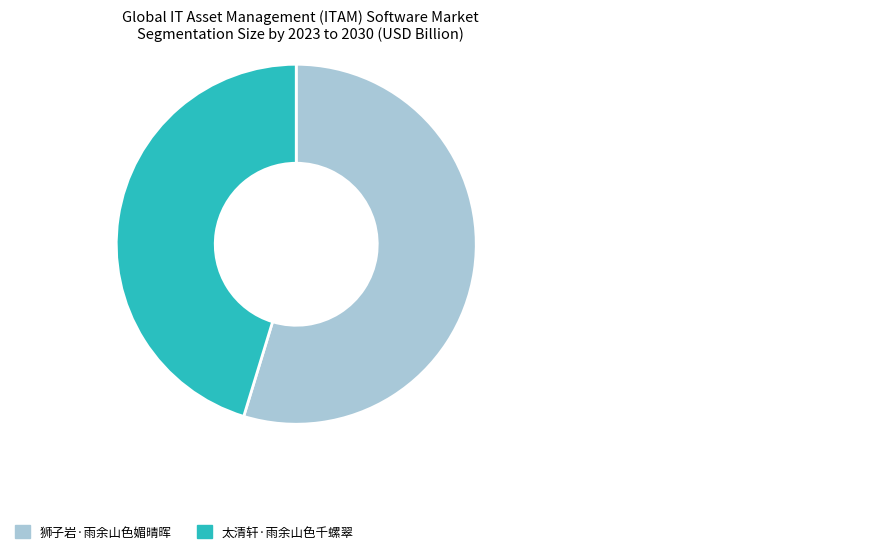

Rank the categories by value from lowest to highest.

太清轩·雨余山色千螺翠, 狮子岩·雨余山色媚晴晖